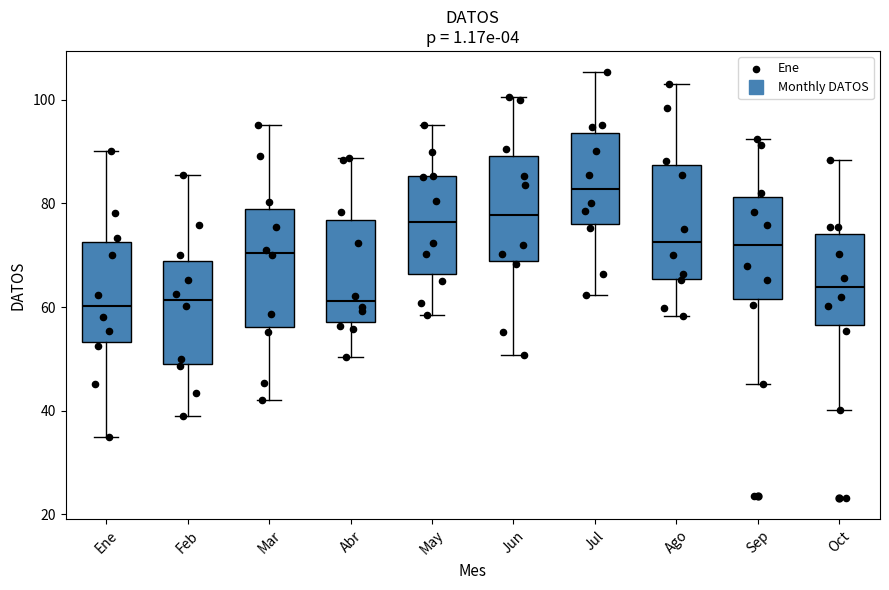

Which box has the highest median line?

Jul